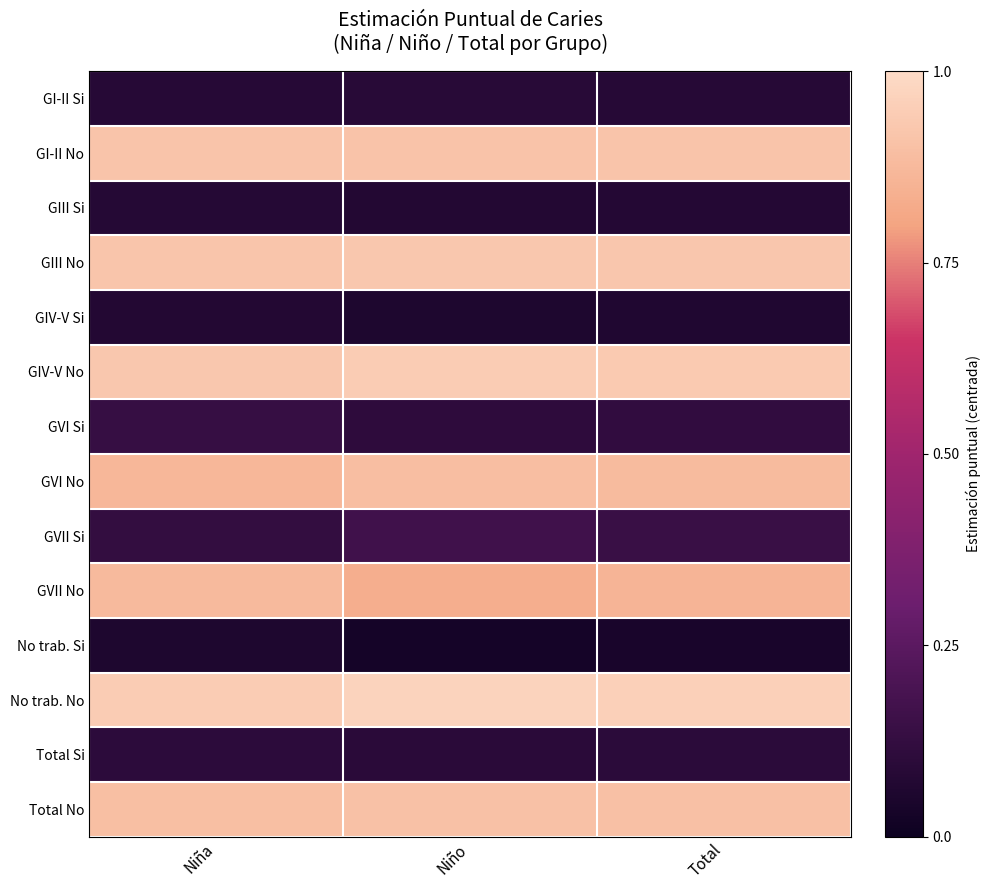

Which has a higher value, Total or Niña?

Total